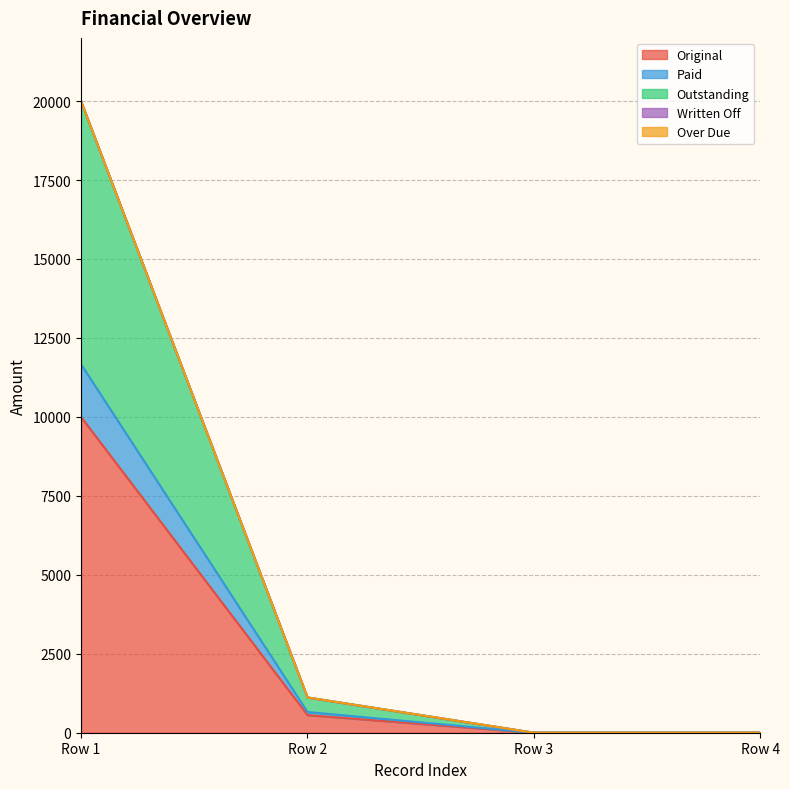

The Outstanding series shows 12707.4 at Row 1. True or false?

False